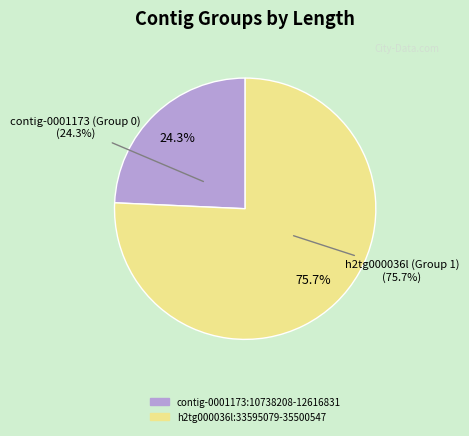

Which category has the biggest portion of the pie?

h2tg000036l:33595079-35500547